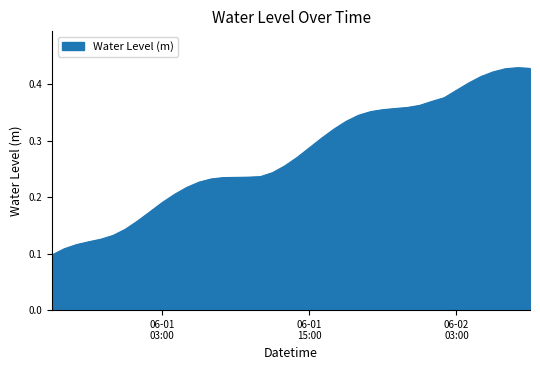

What is the sum of all values?

11.0